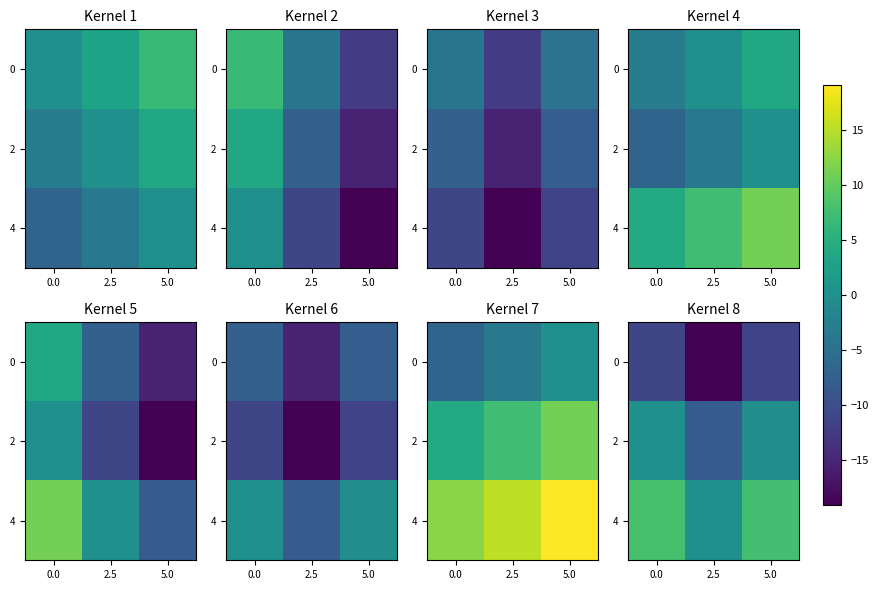

What is the spread (max minus min) of values at 5.0?

19.1